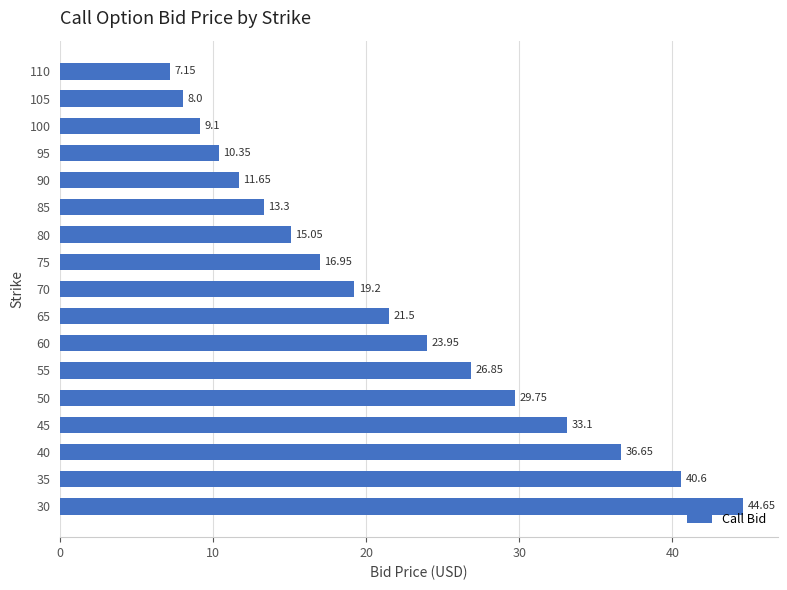

What is the difference between the maximum and minimum values?

37.5